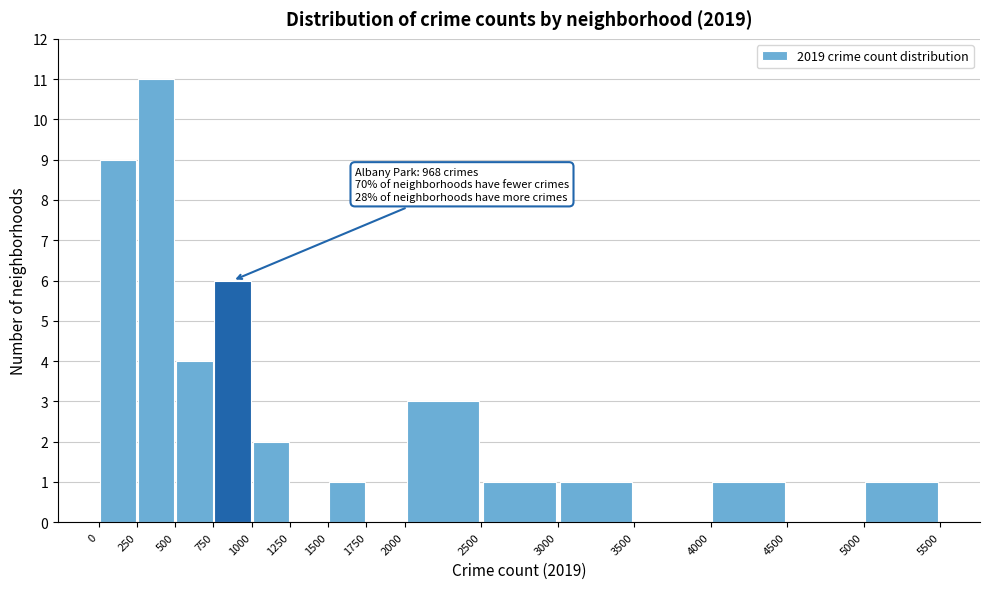

Over which range of the x-axis is the bar tallest?

250 to 500